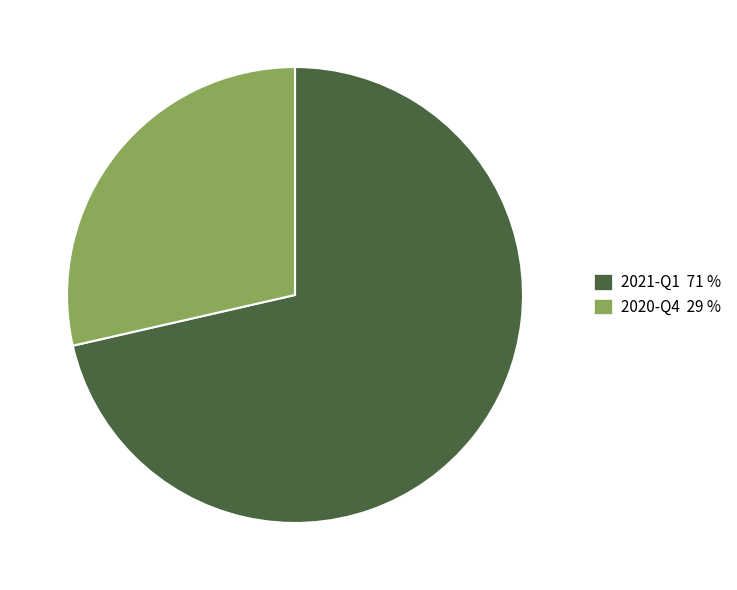

Approximately how many times larger is the value at 2021-Q1 71 % compared to 2020-Q4 29 %?

2.5